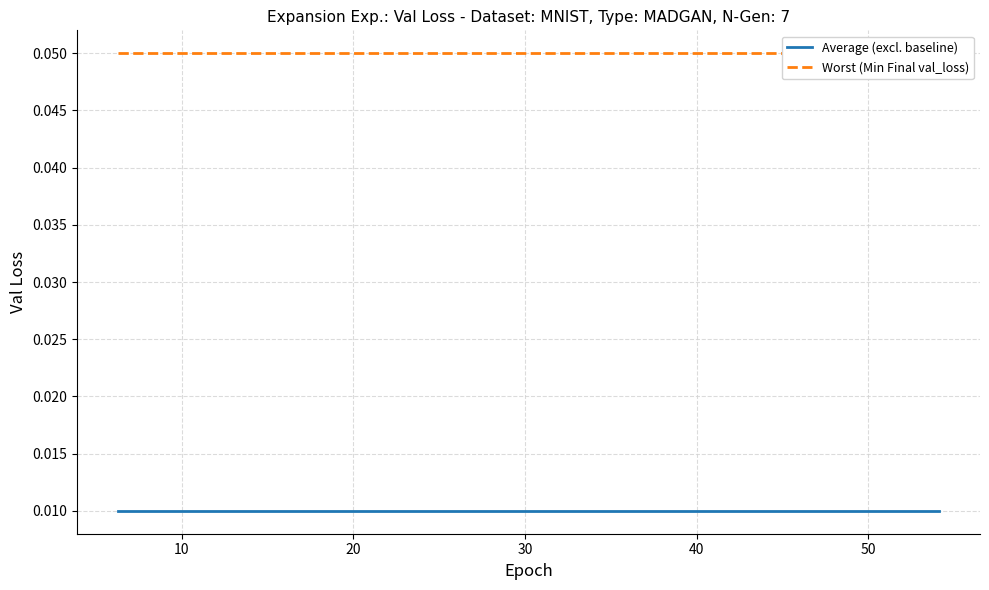

How many series are shown in this chart?

2